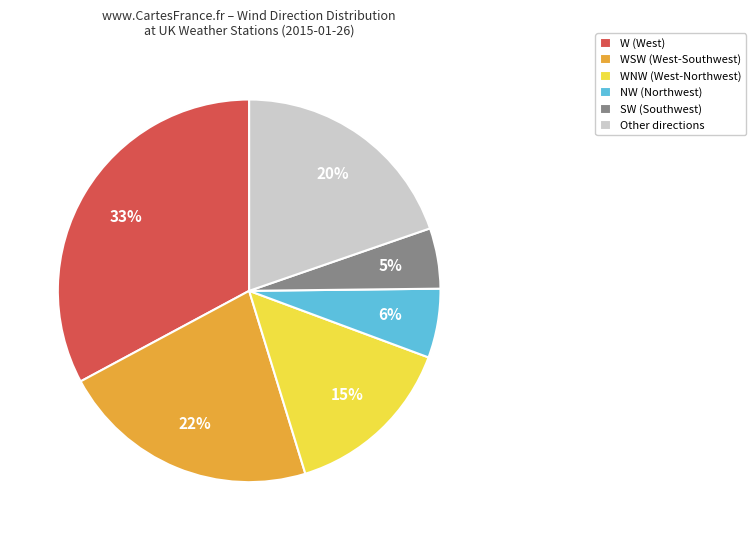

Combined, do SW (Southwest) and WNW (West-Northwest) account for over 50%?

No